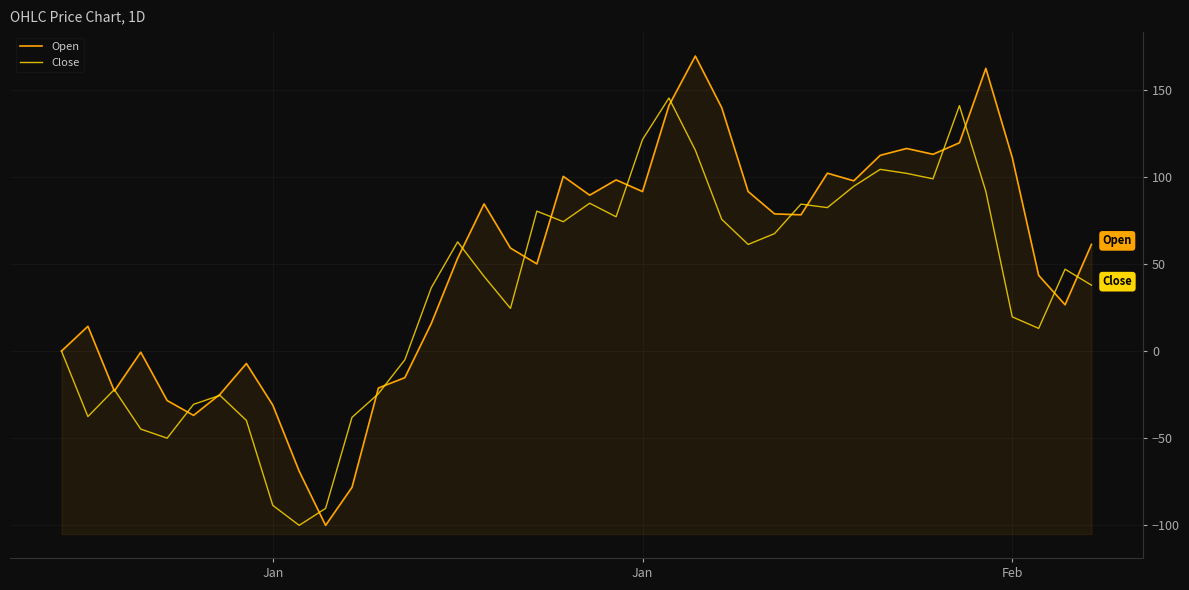

The Close series shows 38.2 at 25. True or false?

False